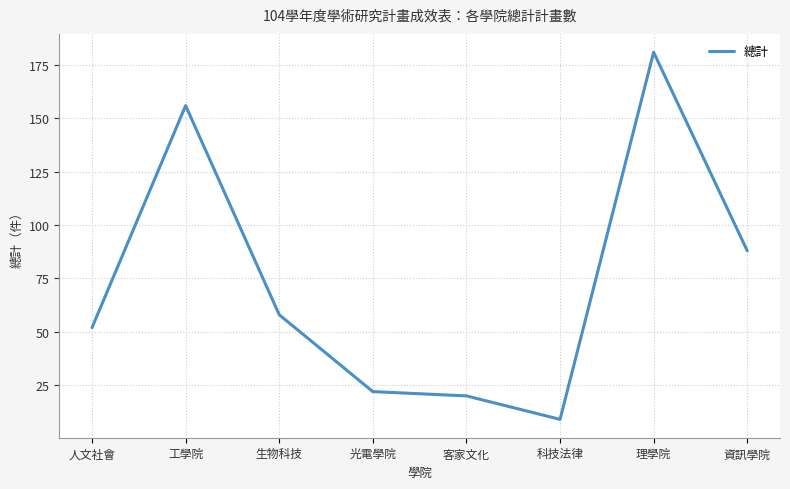

Where is the data nearest to the value 95?

資訊學院